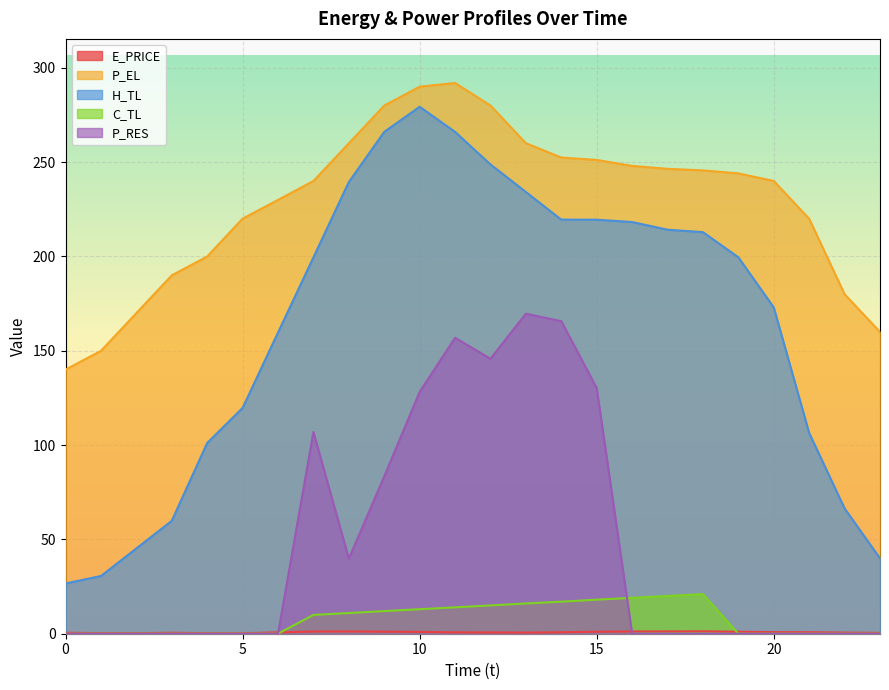

Which label corresponds to the largest value in the chart?

11